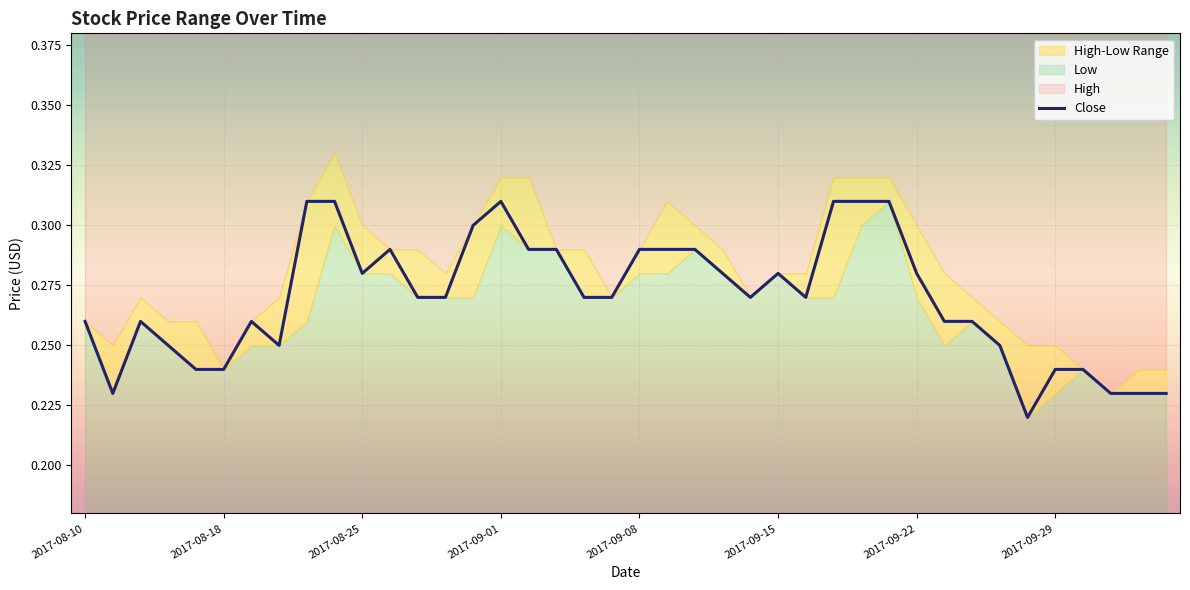

Is it true that the value at 28 is 0.3?

True